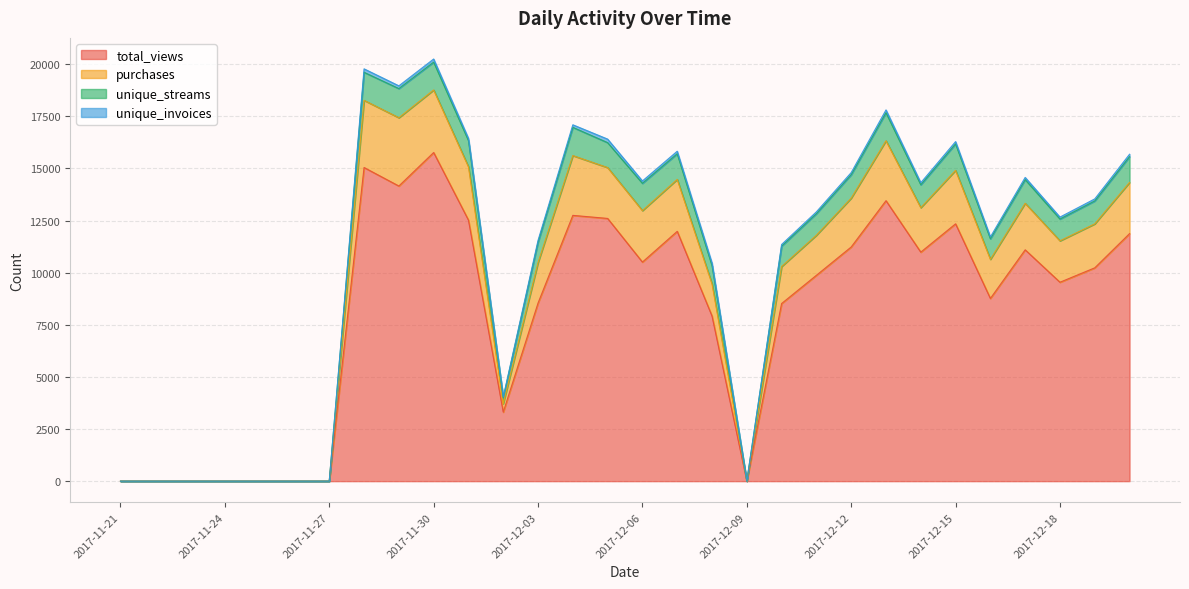

At which category is the sum across all series the highest?

2017-11-30